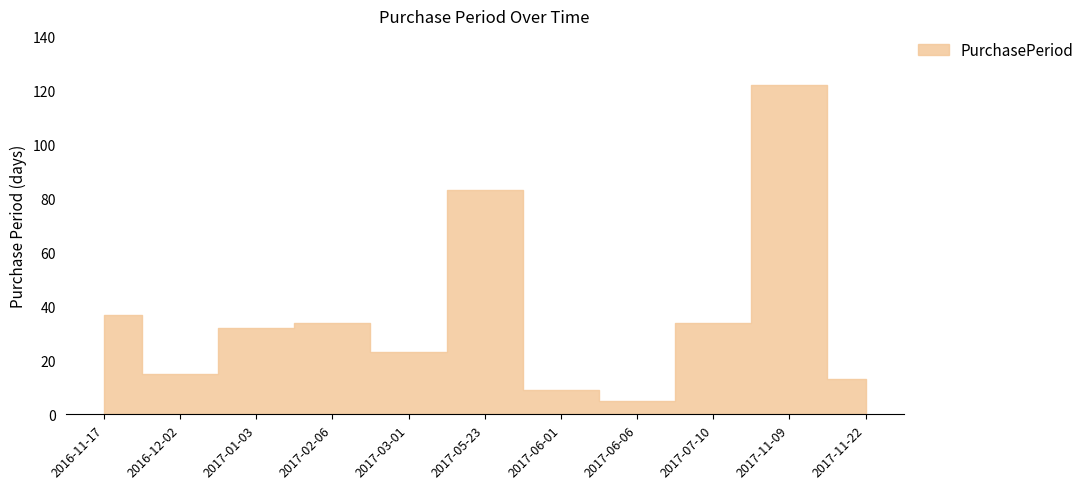

What is the difference between the values at 2017-02-06 and 2017-06-06?

29